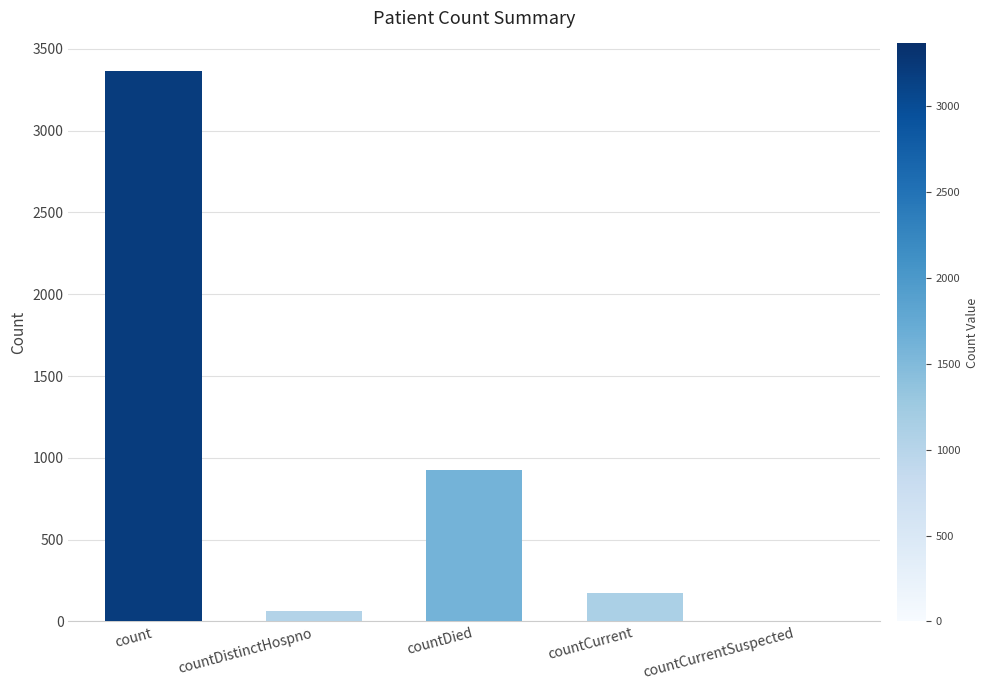

Reading right to left, list all the values displayed in this chart.

0	174	925	62	3365